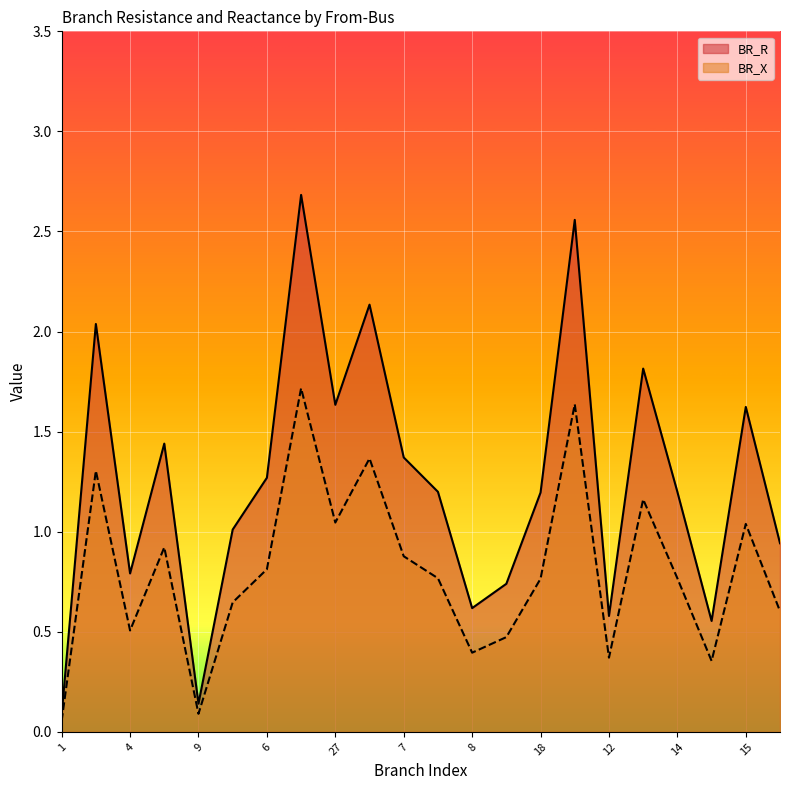

Which series has the largest total across all categories?

BR_R